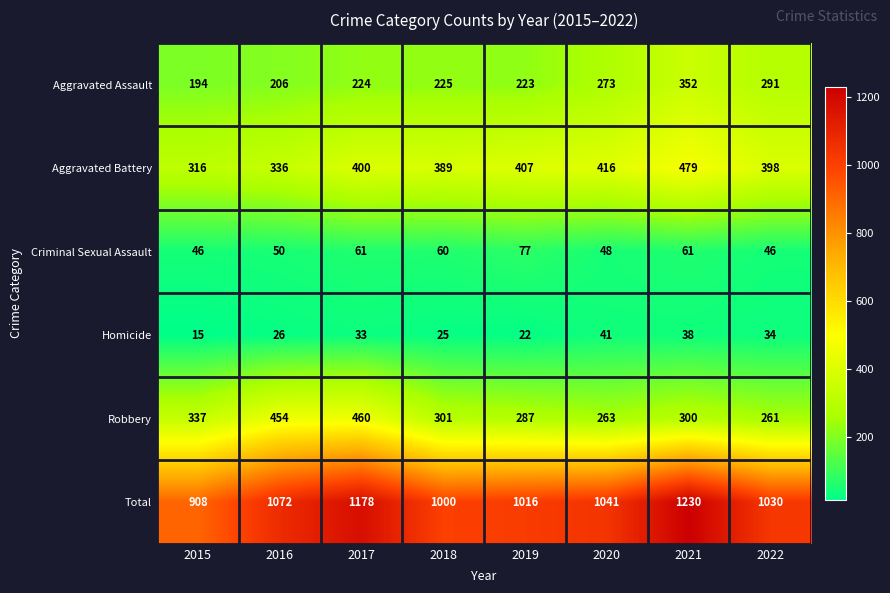

Is it true that Aggravated Battery equals 205 at 2022?

False